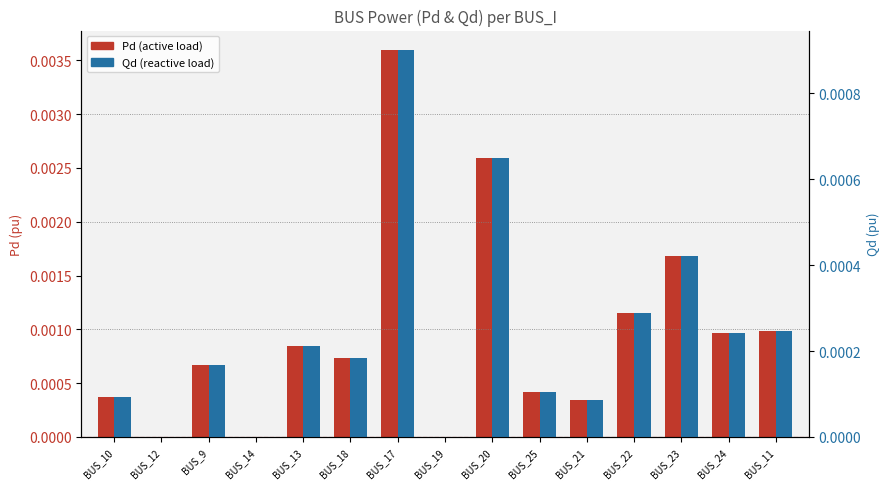

Is the value of Pd at BUS_10 greater than the value of Qd at BUS_22?

Yes